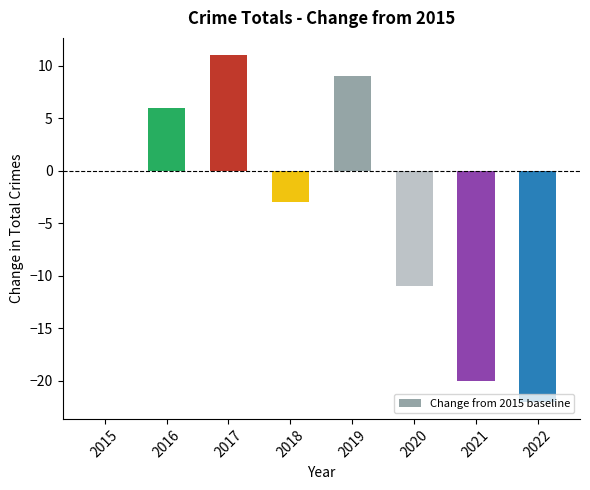

Reading left to right, what are all the values shown in this chart?

2015=0	2016=6	2017=11	2018=-3	2019=9	2020=-11	2021=-20	2022=-22